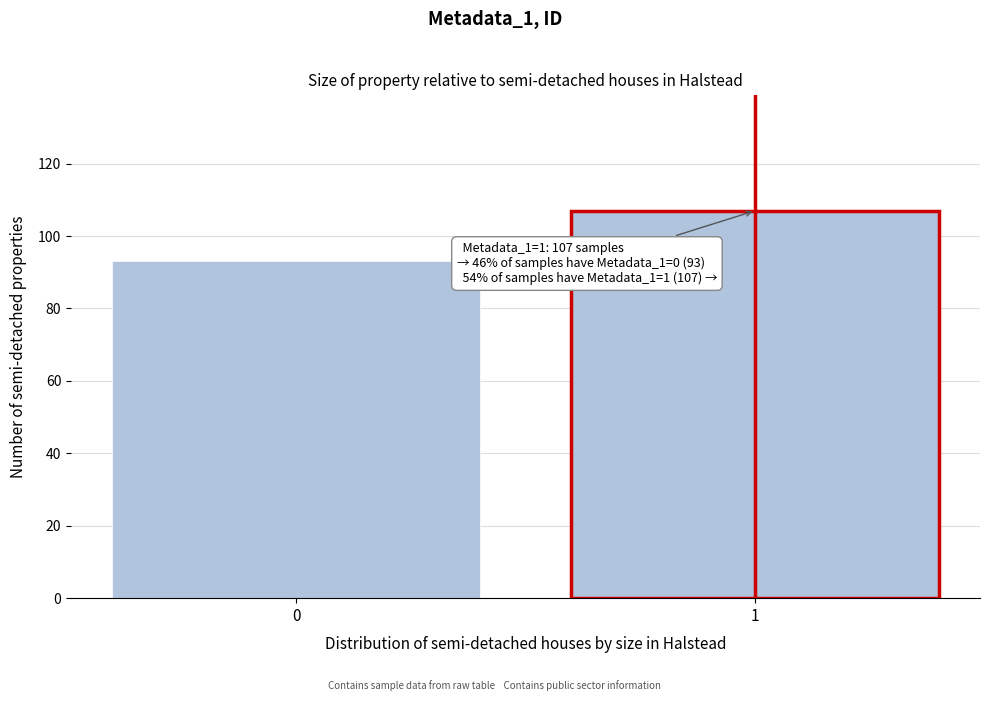

Reading left to right, list all the values displayed in this chart.

0=93	1=107